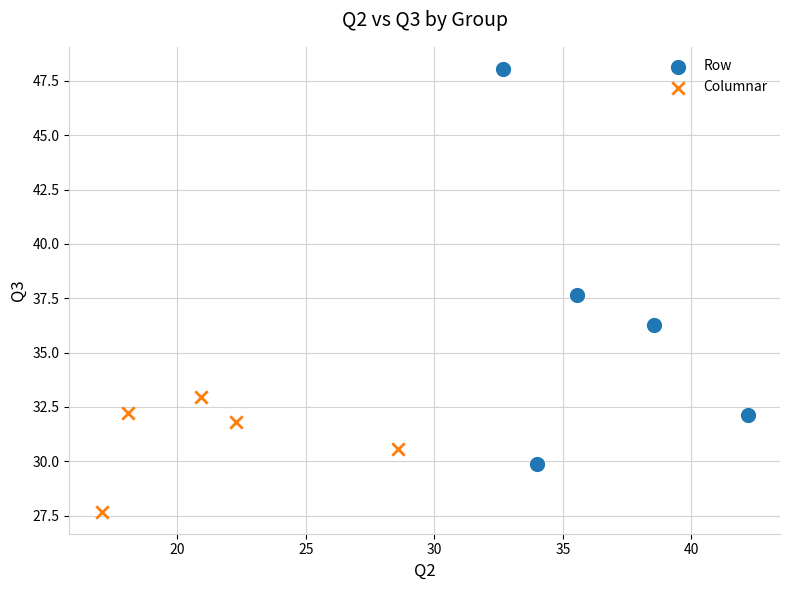

What are all the series names shown in the legend?

Row, Columnar